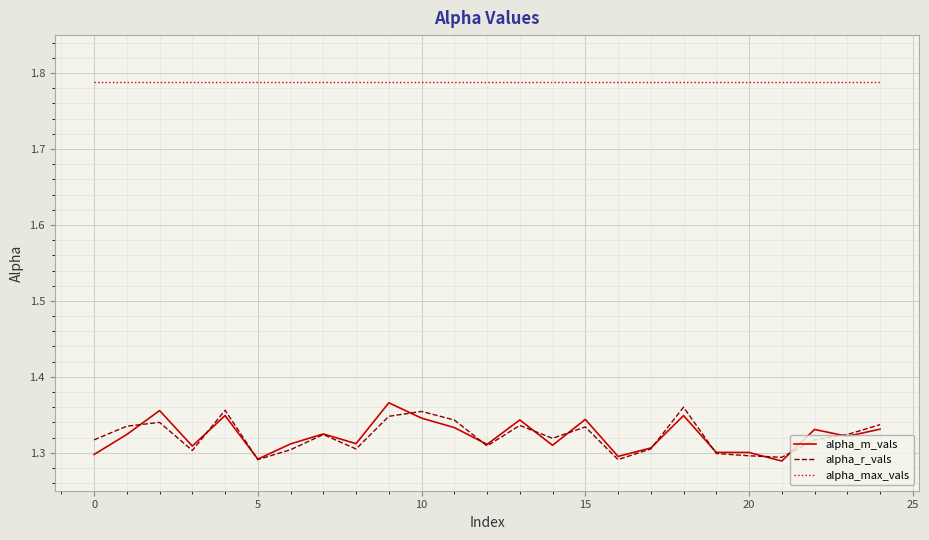

True or false: alpha_r_vals and alpha_max_vals cross at least once.

False